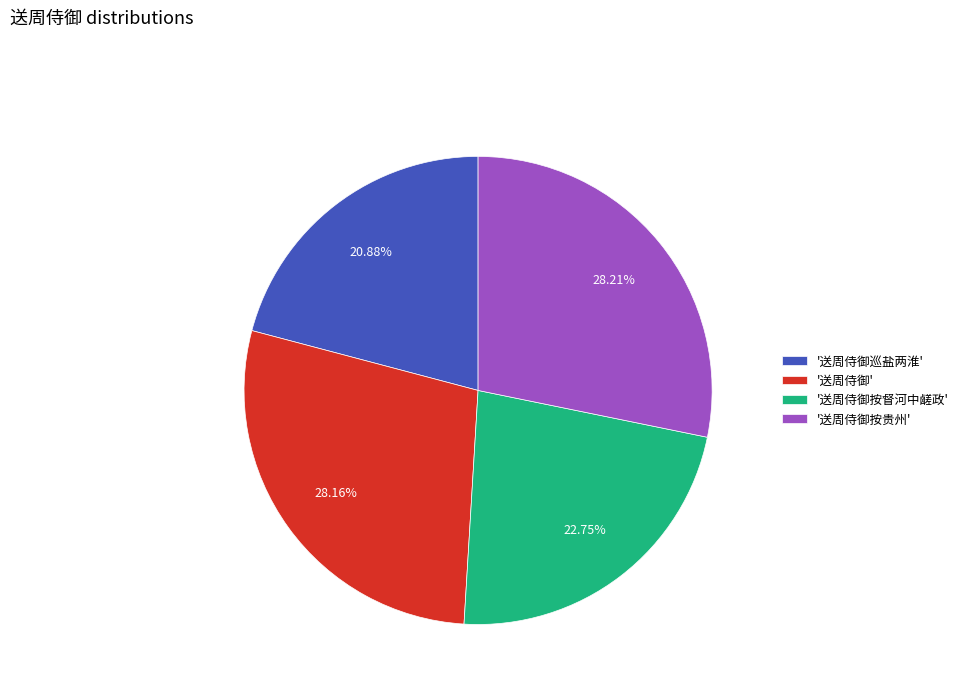

Is there a majority slice in this chart?

No